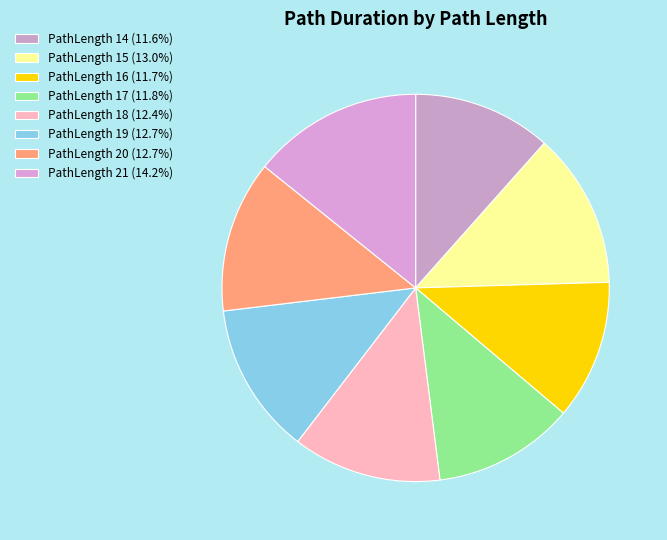

Is there a majority slice in this chart?

No